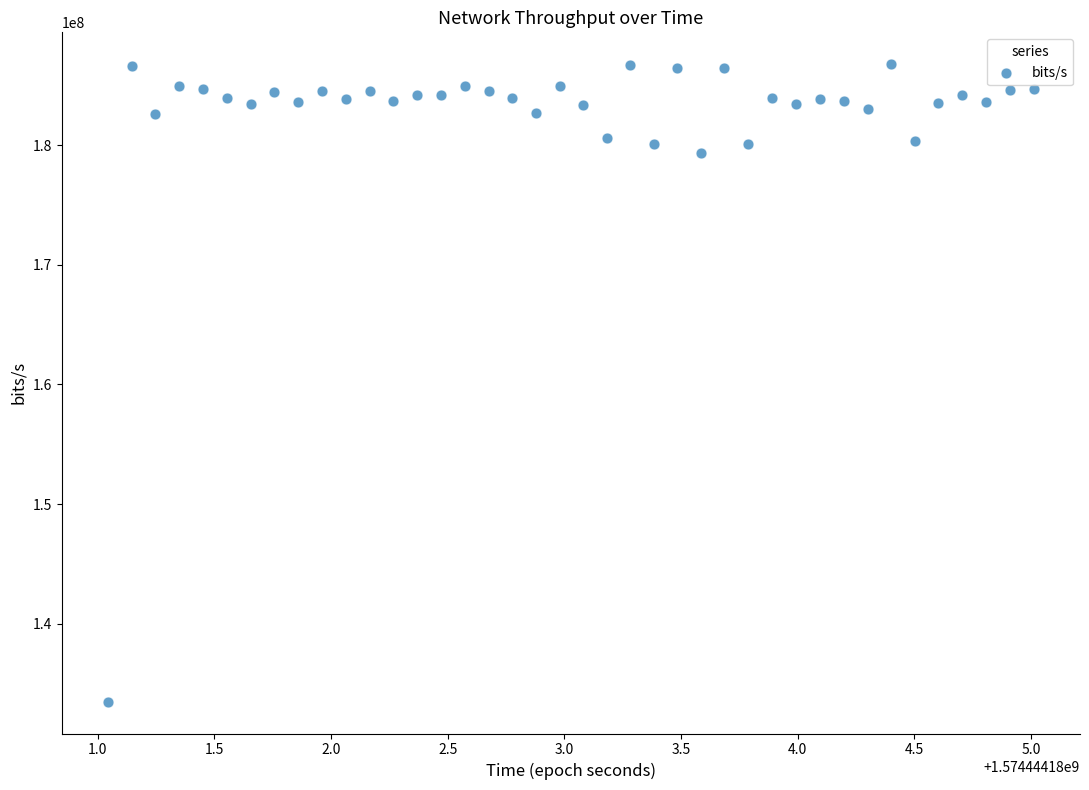

What Y value in the scatter plot is closest to 160129572?

179341249.1